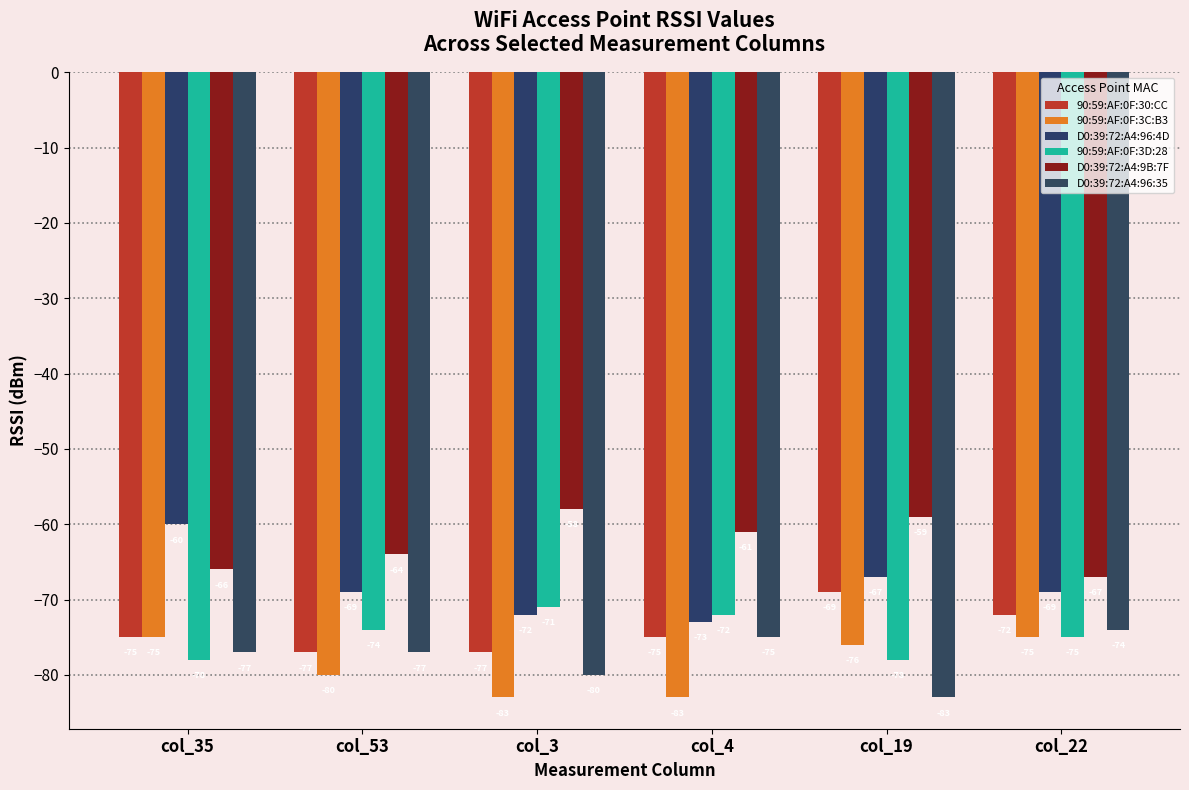

Is the value of D0:39:72:A4:9B:7F at col_19 greater than the value of D0:39:72:A4:96:4D at col_22?

Yes